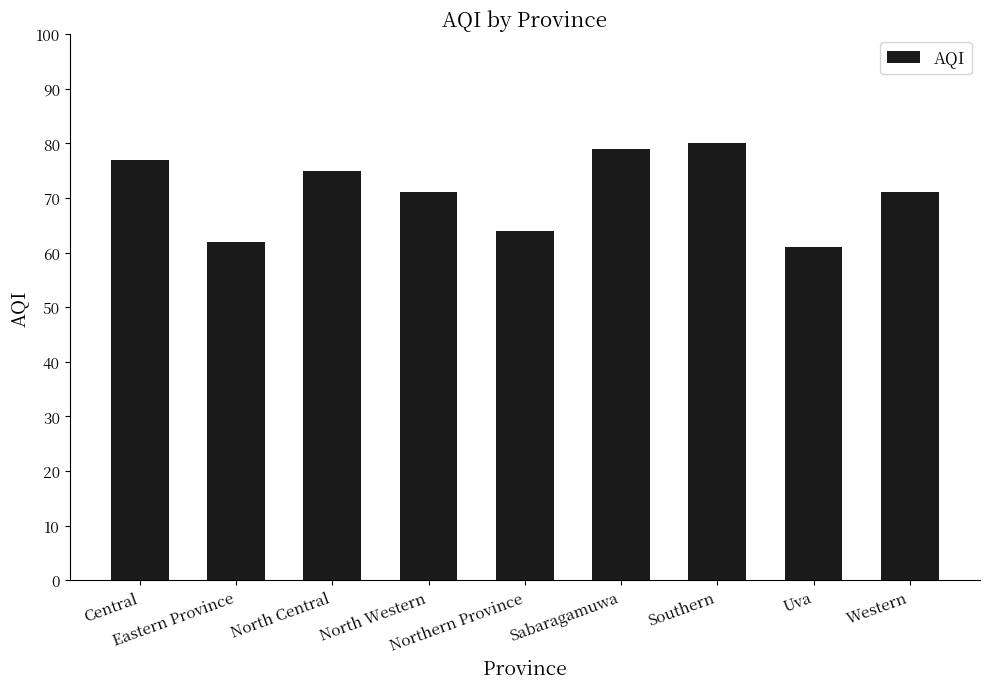

True or false: the data shows 61 at Uva.

True